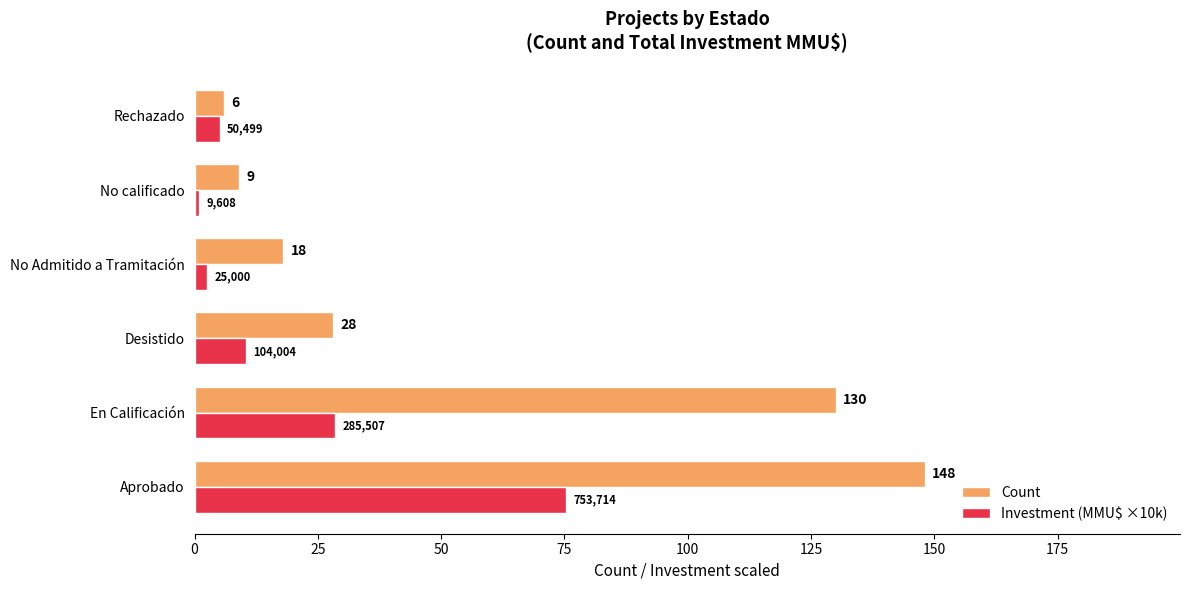

Which category has the lowest value in the Investment (MMU$ ×10k) series?

No calificado